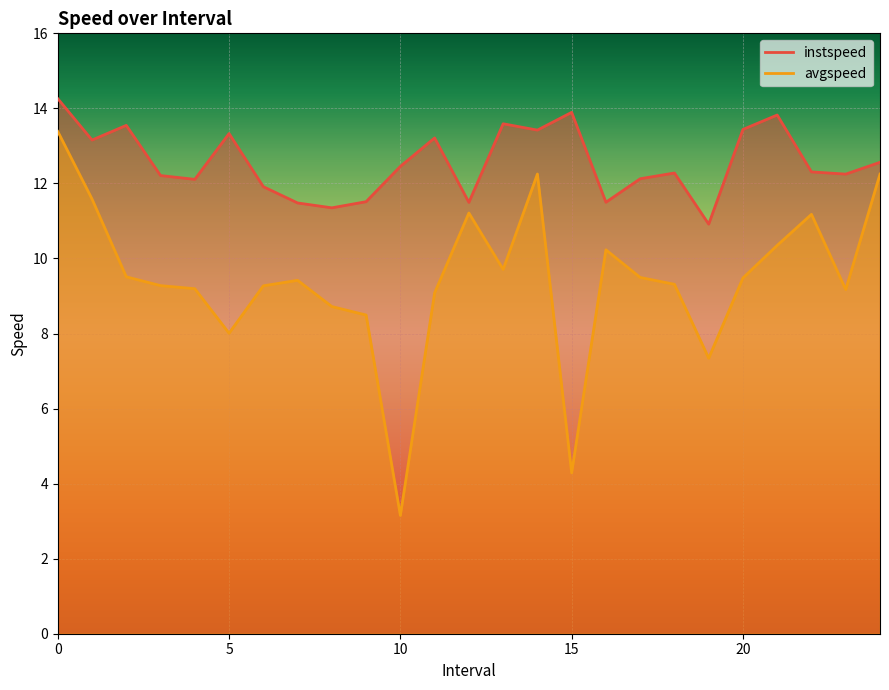

What is the maximum value shown in the chart?

14.3